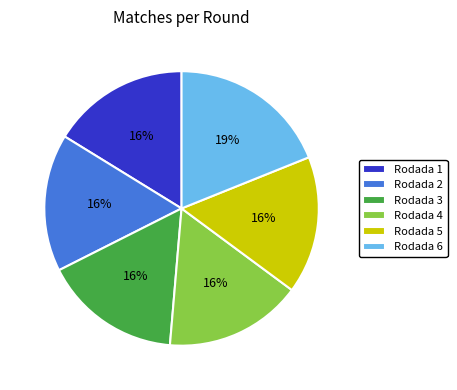

What percentage is the Rodada 3 slice, to the nearest percent?

16%